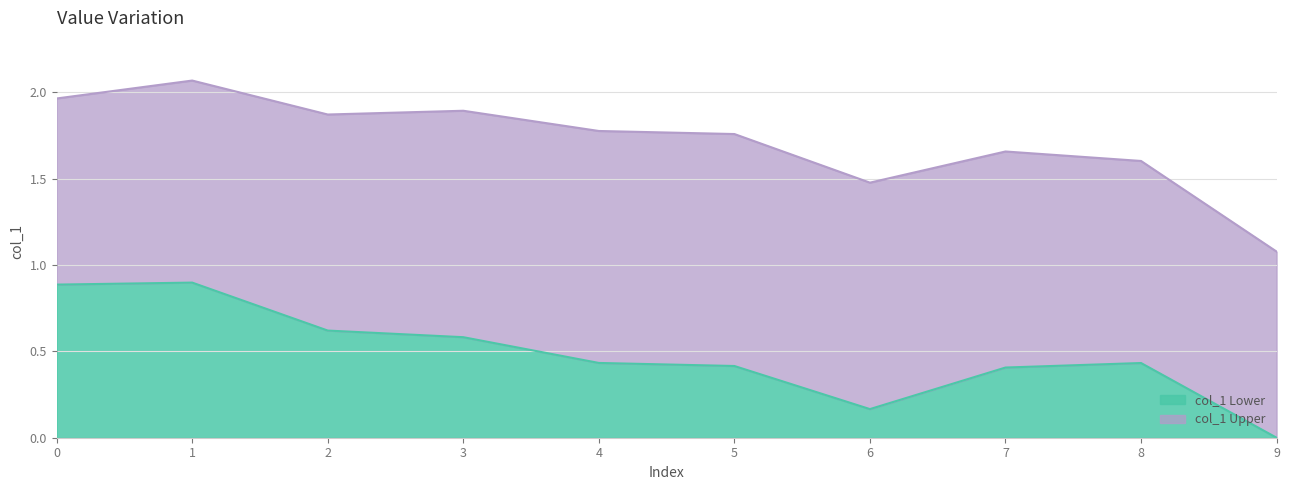

Reading right to left, transcribe all the data shown in this chart.

0.0	0.4	0.4	0.2	0.4	0.4	0.6	0.6	0.9	0.9